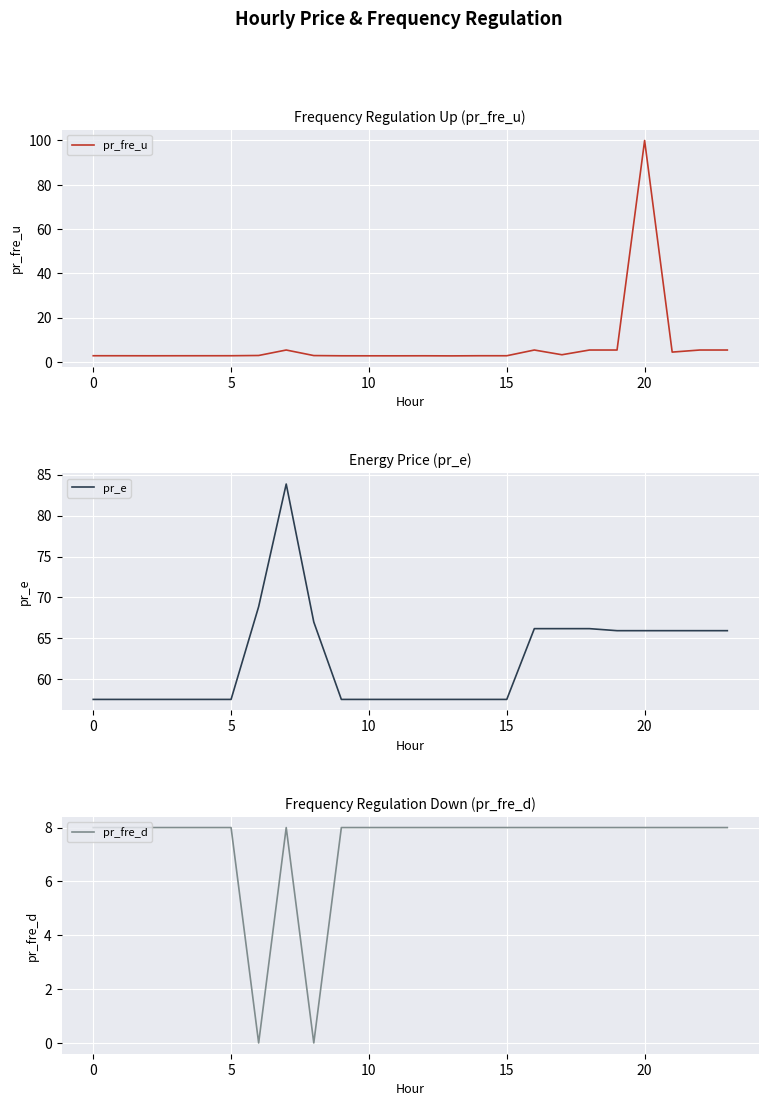

What are all the series names shown in the legend?

pr_fre_u, pr_e, pr_fre_d